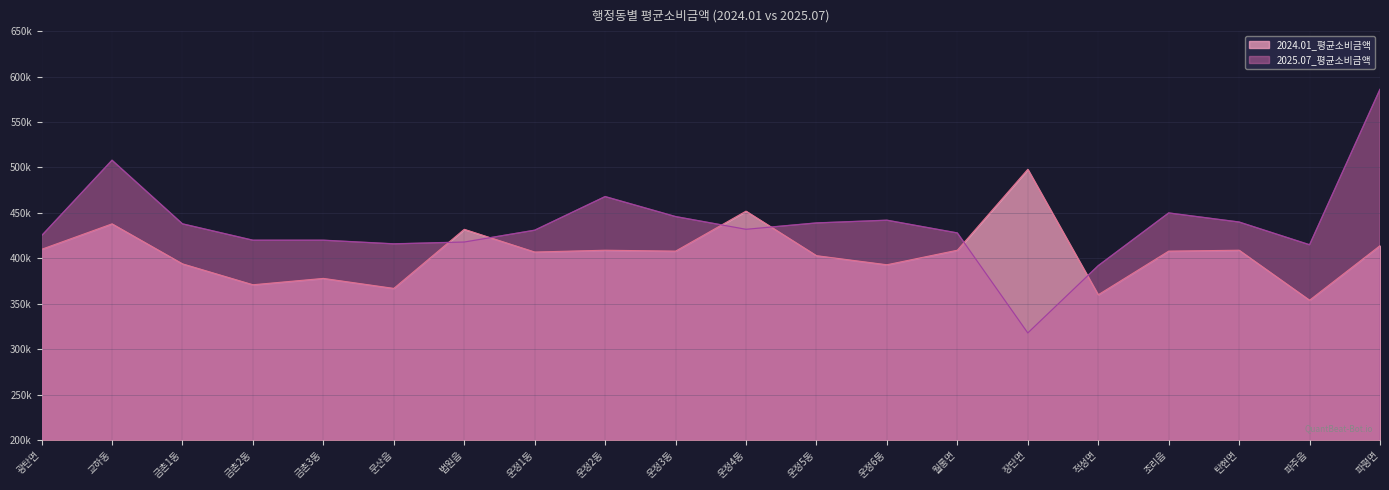

What is the spread (max minus min) of values at 교하동?

70000